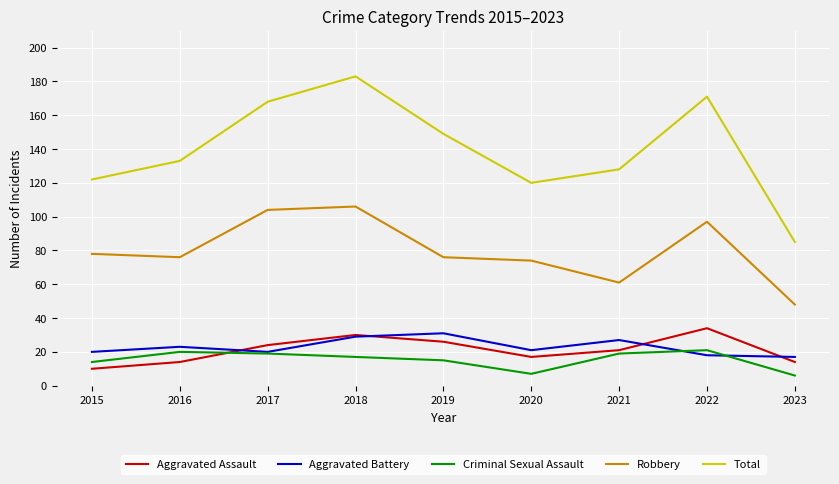

List the series in order of their peak value, lowest first.

Criminal Sexual Assault, Aggravated Battery, Aggravated Assault, Robbery, Total